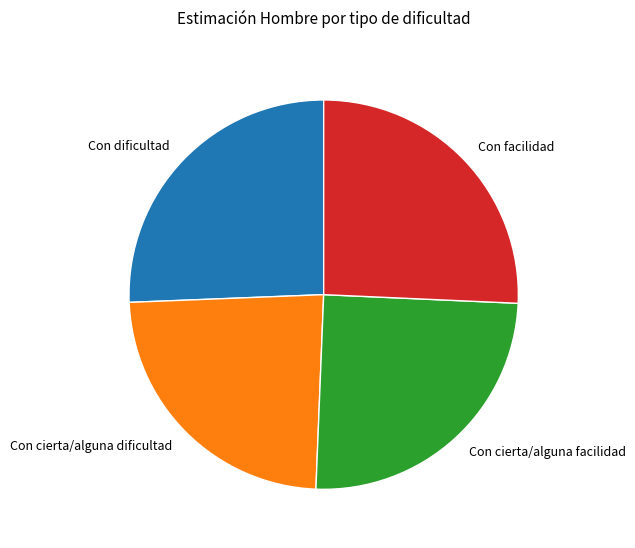

How many segments does this pie chart have?

4